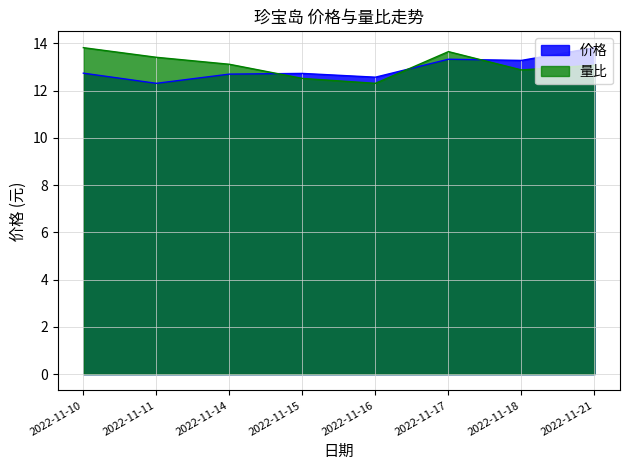

Between 2022-11-14 and 2022-11-21, which series saw the biggest shift?

价格